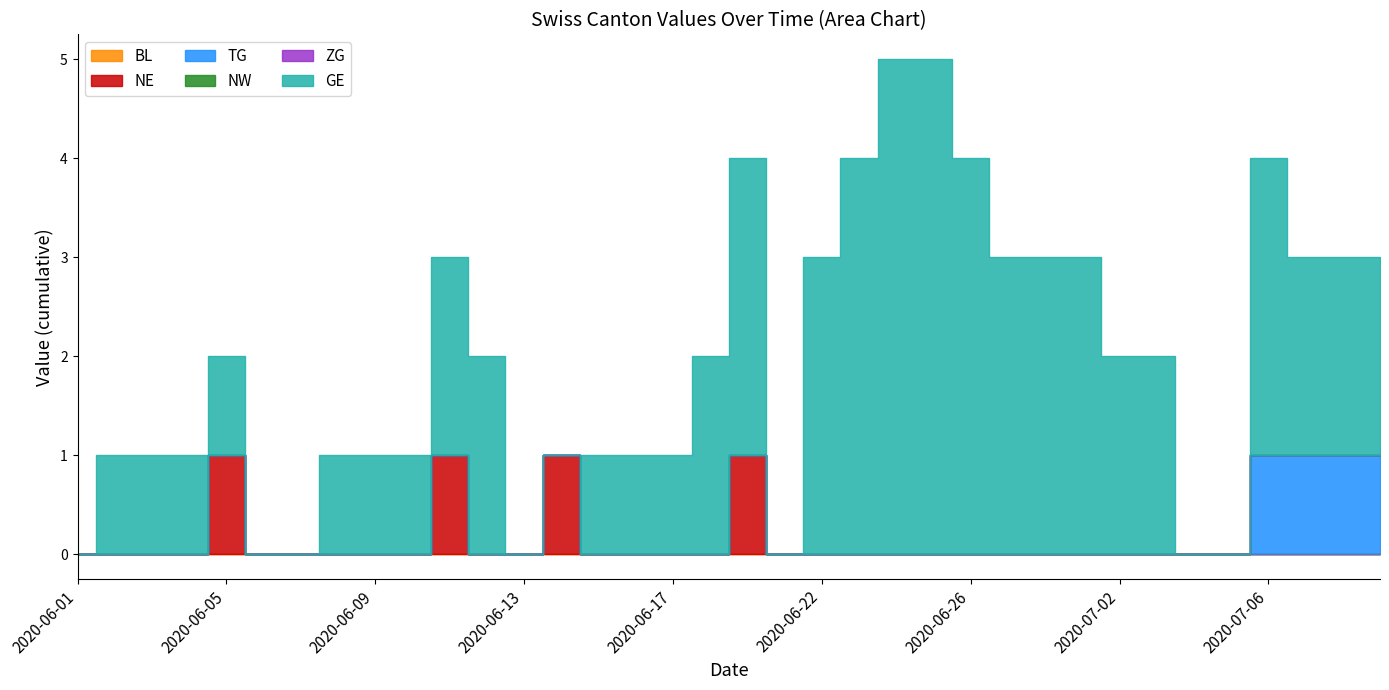

True or false: ZG and GE intersect in this chart.

False